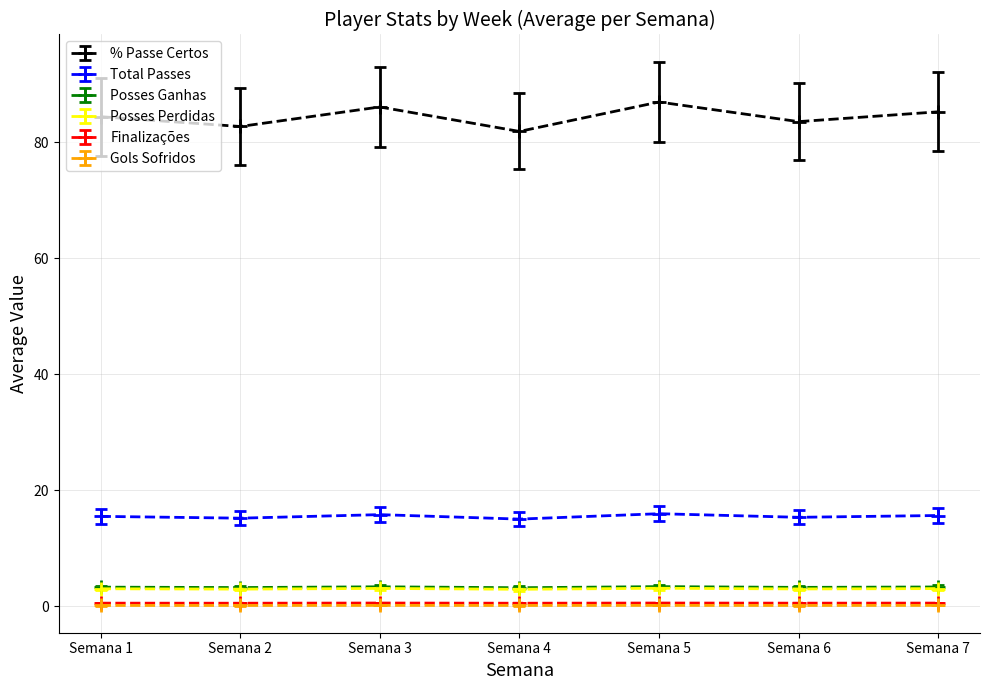

Between Semana 4 and Semana 5, which series saw the biggest shift?

% Passe Certos